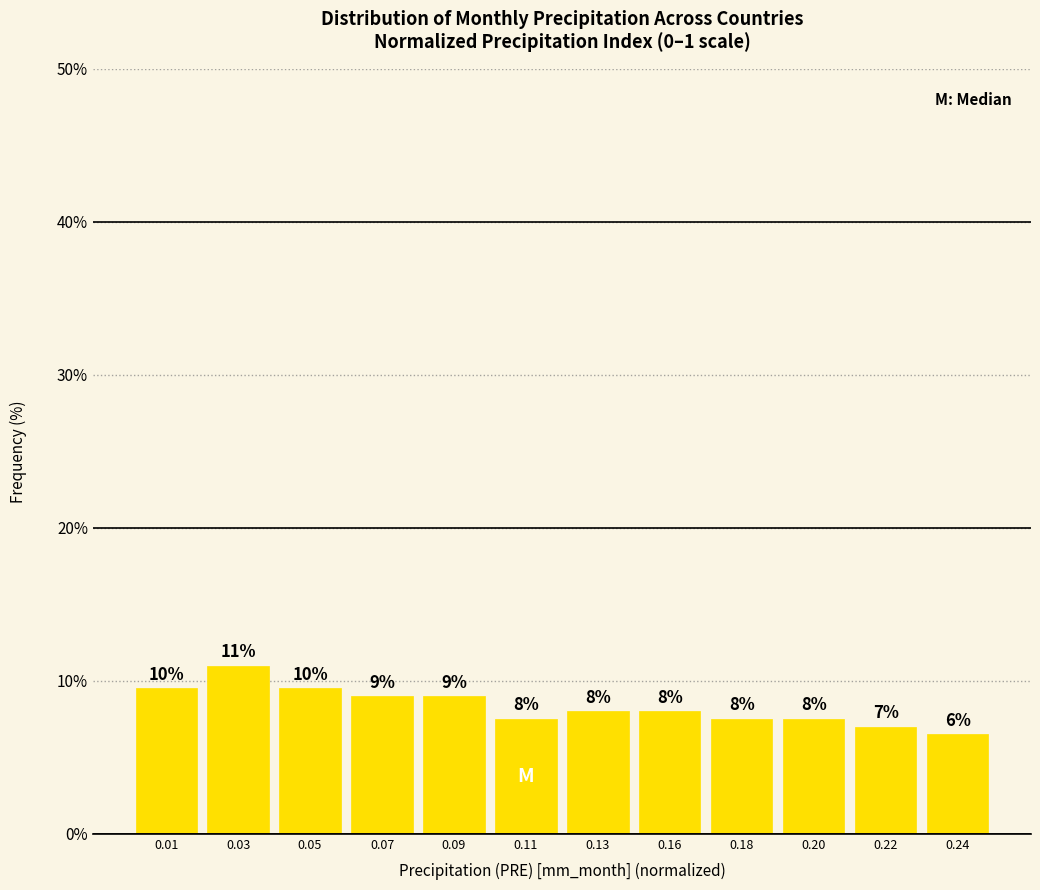

Which category has the lowest value across all series?

0.24